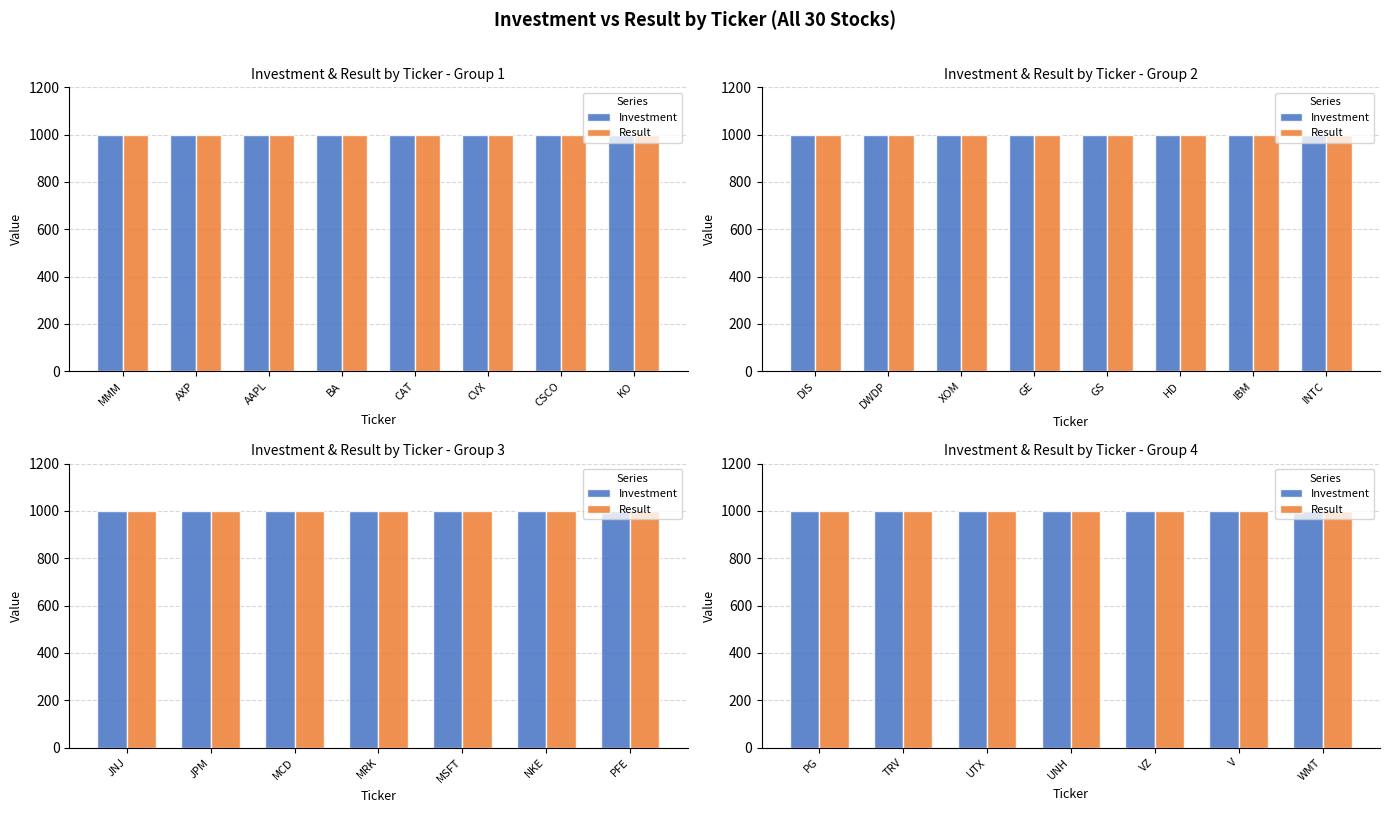

What is the label of the 11th bar from the right?

MRK